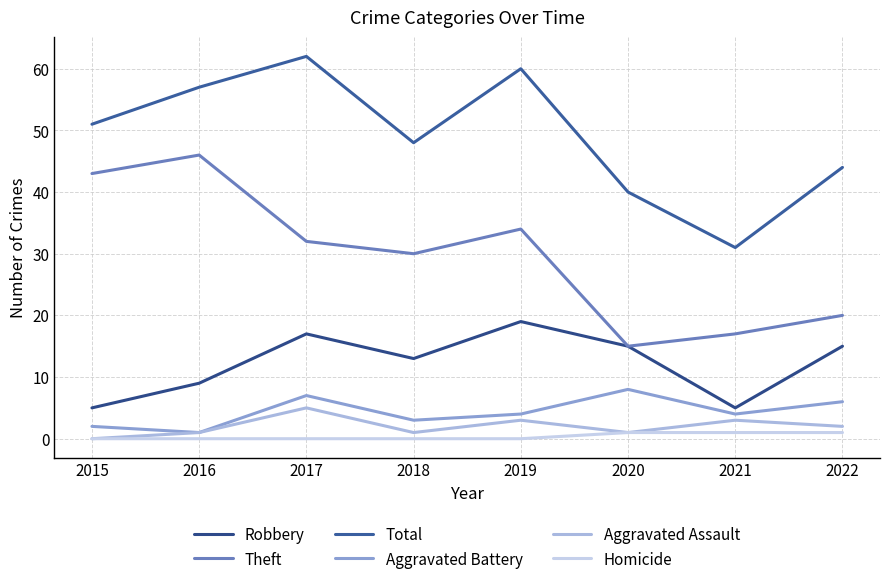

Reading right to left, transcribe all the data shown in this chart.

Robbery: 15	5	15	19	13	17	9	5
Theft: 20	17	15	34	30	32	46	43
Total: 44	31	40	60	48	62	57	51
Aggravated Battery: 6	4	8	4	3	7	1	2
Aggravated Assault: 2	3	1	3	1	5	1	0
Homicide: 1	1	1	0	0	0	0	0